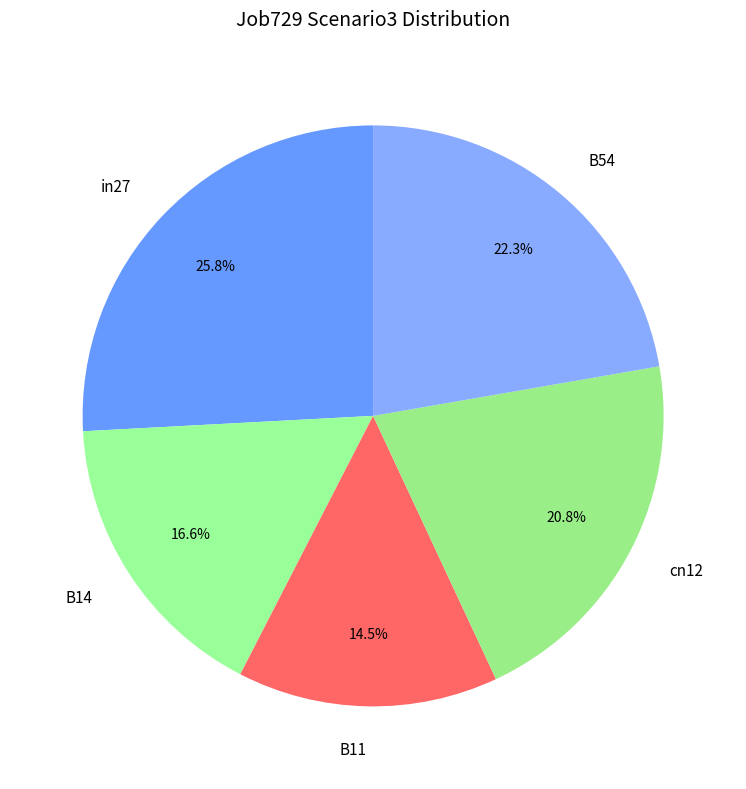

Is it true that B54 is 17% of the pie?

False